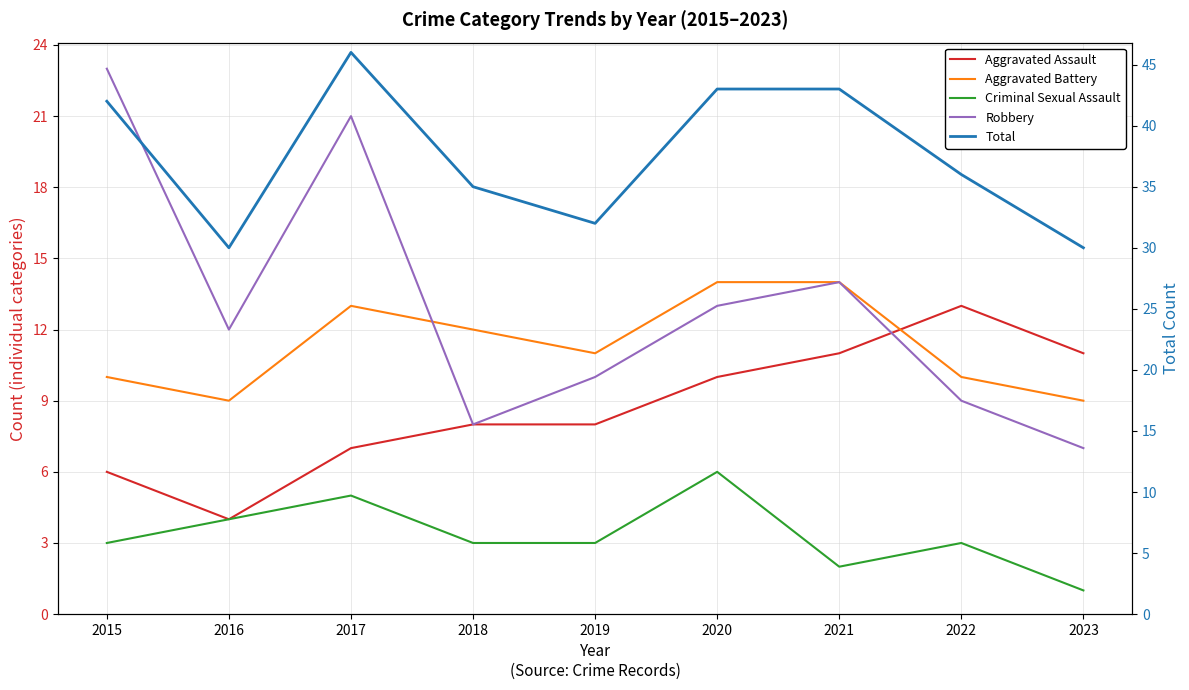

The Total series shows 32 at 2019. True or false?

True